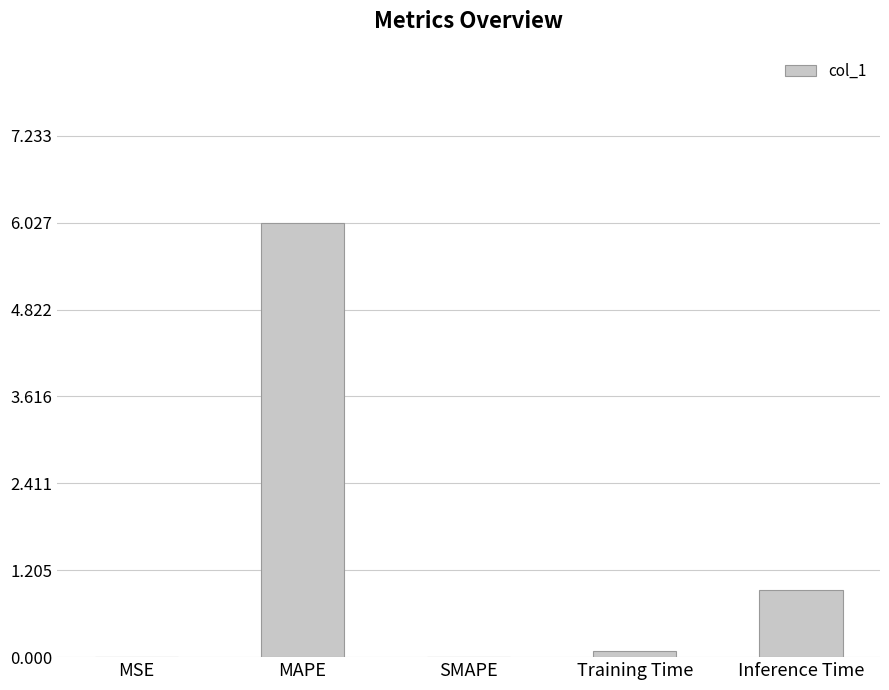

What is the change in value from MSE to Training Time?

+0.1